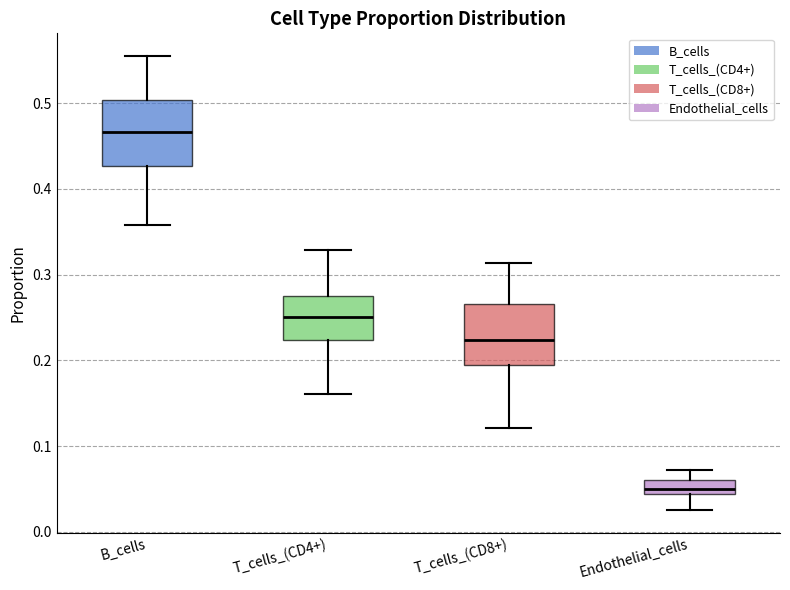

Where does the median line of the box for Endothelial_cells sit on the y-axis? The values are not printed on the chart, so give them approximately, as read against the axis.

0.05